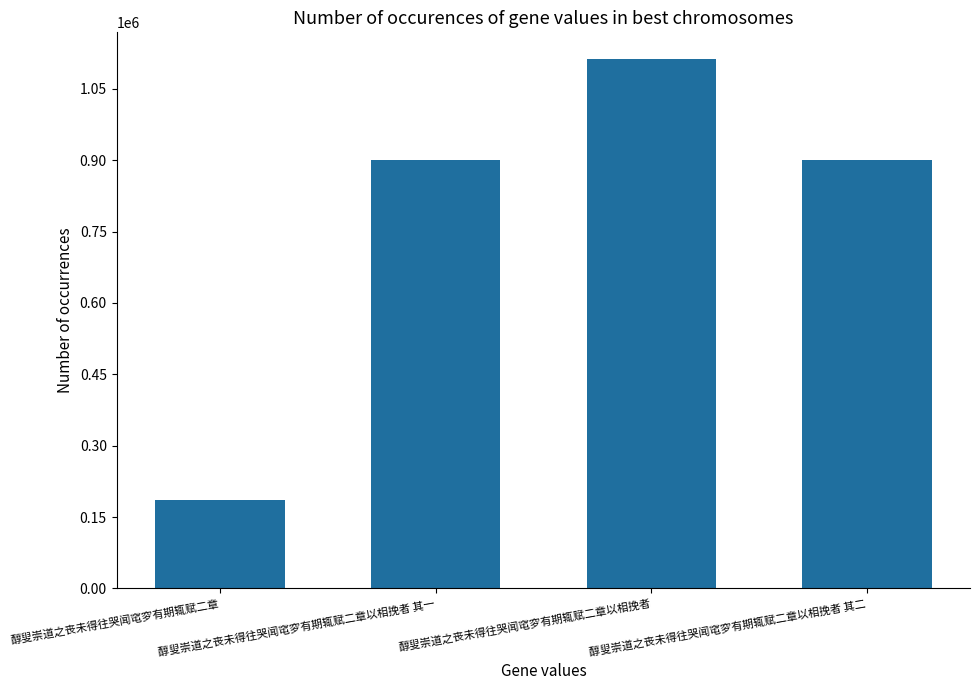

How many distinct data groups are displayed?

1